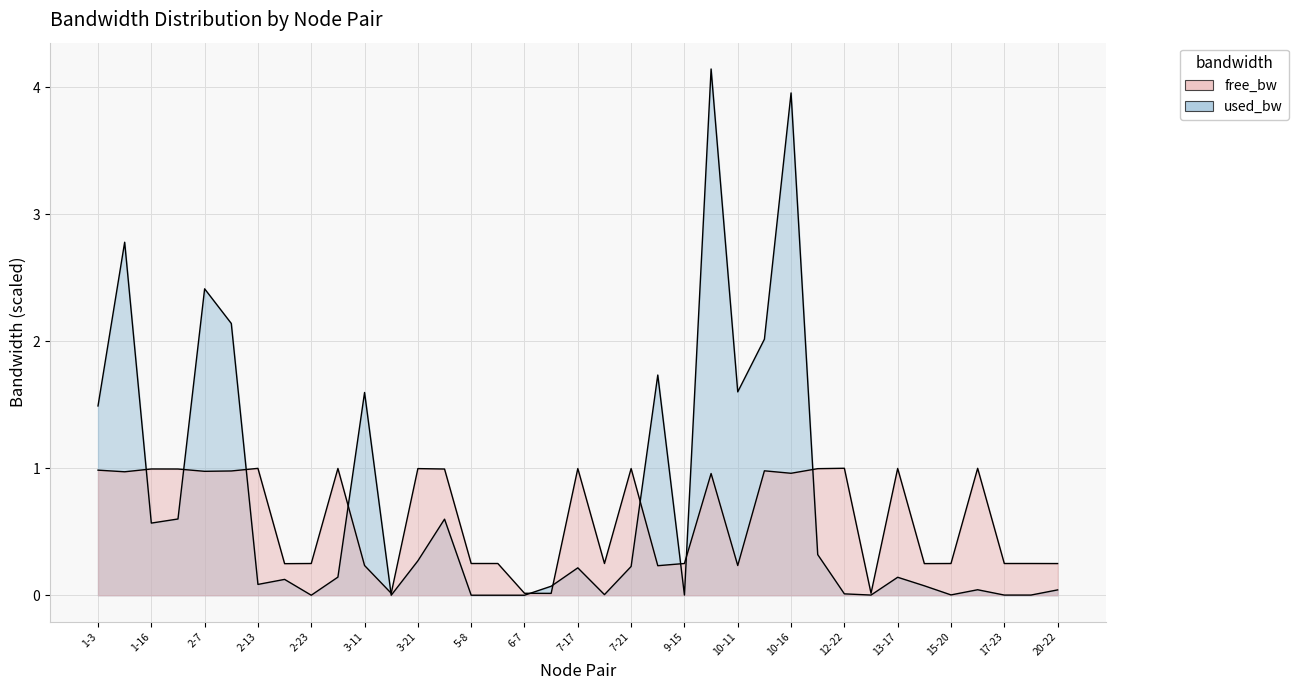

Is the value of free_bw at 10-12 greater than the value of used_bw at 3-21?

Yes